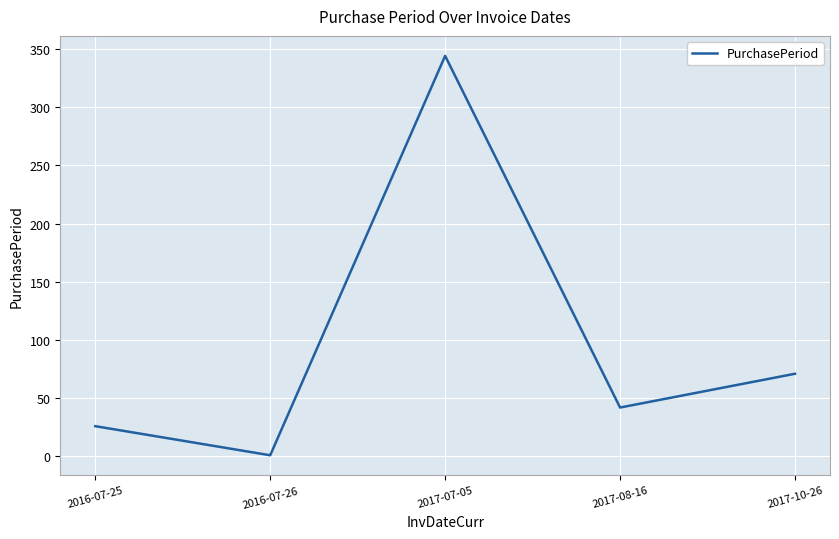

The value at 2016-07-25 is 26. True or false?

True